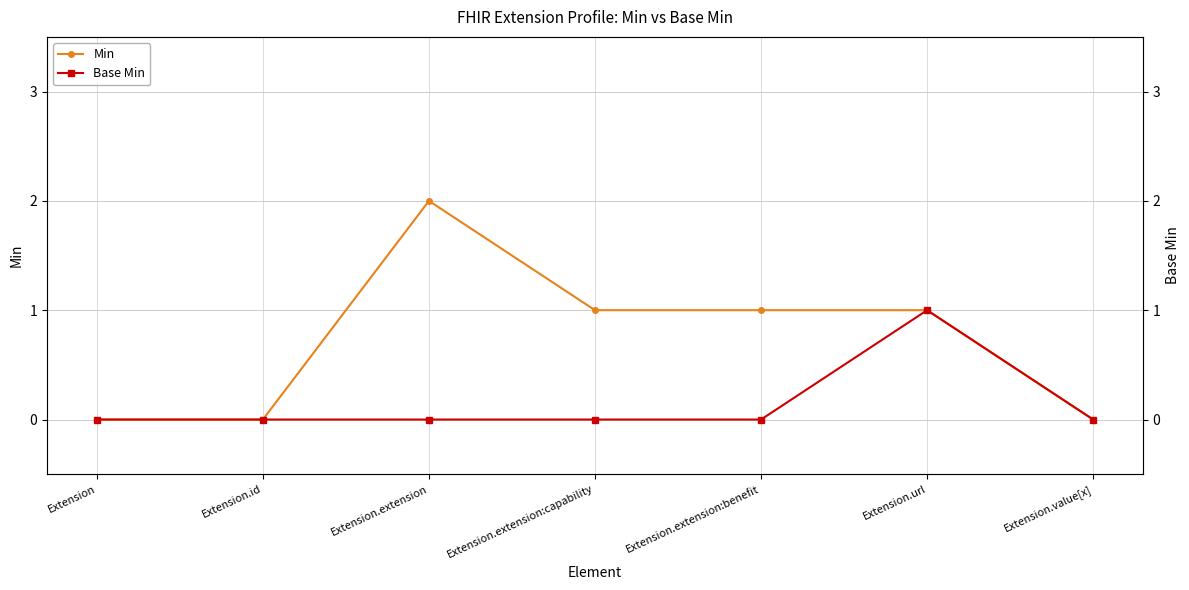

What is the maximum value for Base Min?

1